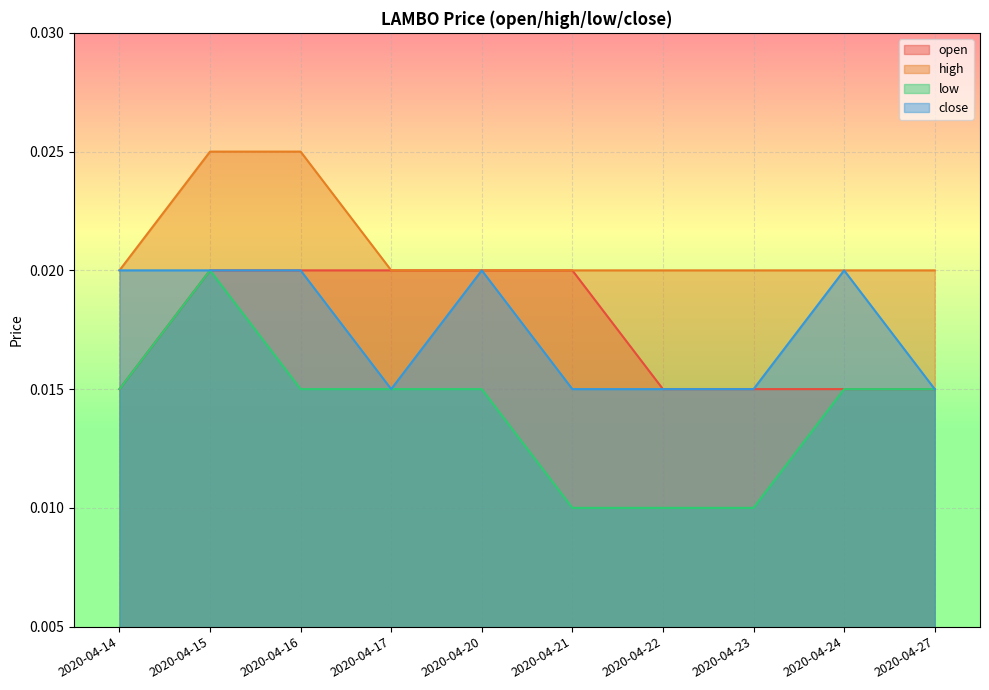

Between 2020-04-21 and 2020-04-23, which series saw the biggest shift?

open